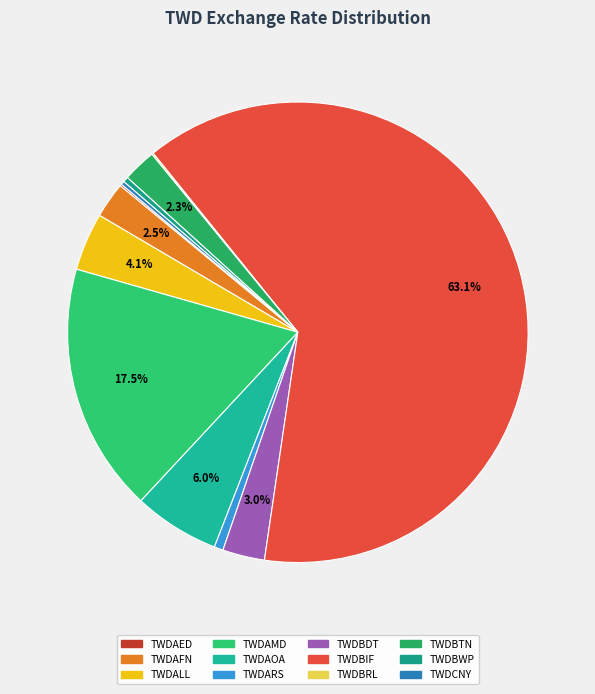

To the nearest percent, what is the difference between the largest and smallest slice percentages?

63%